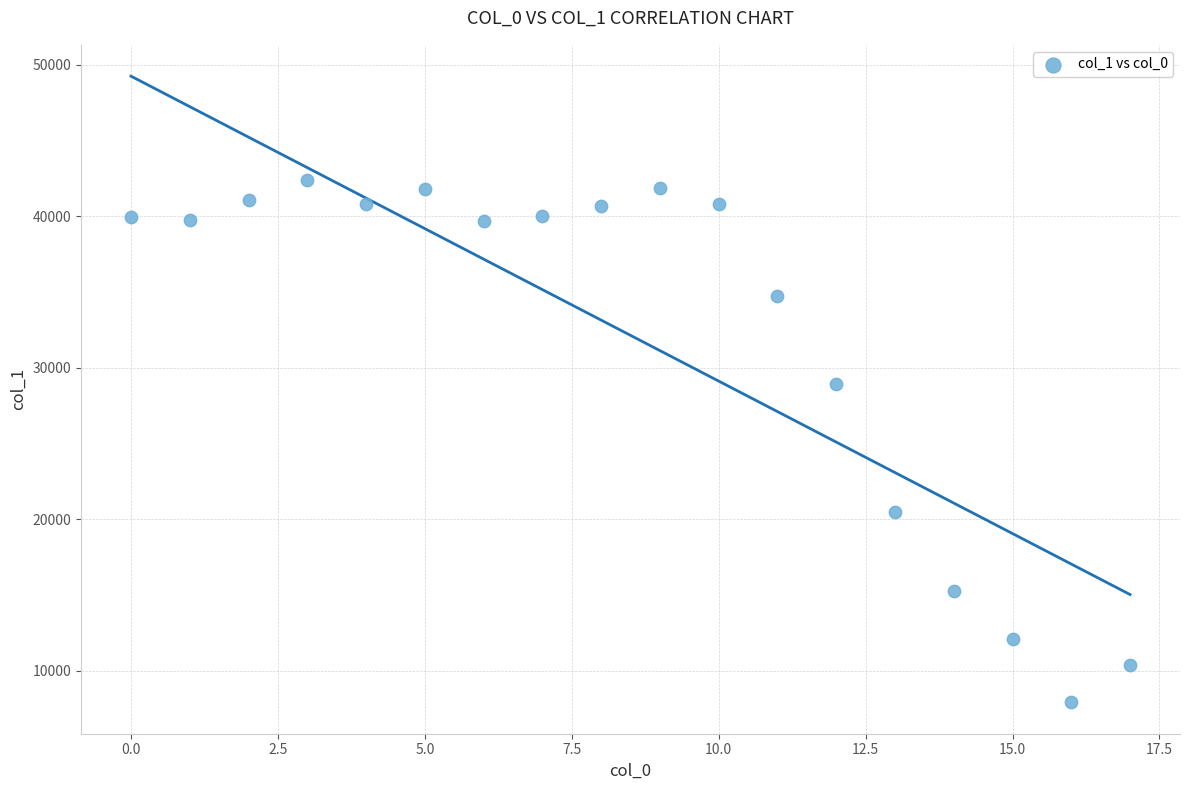

What is the range of Y values (max minus min)?

34475